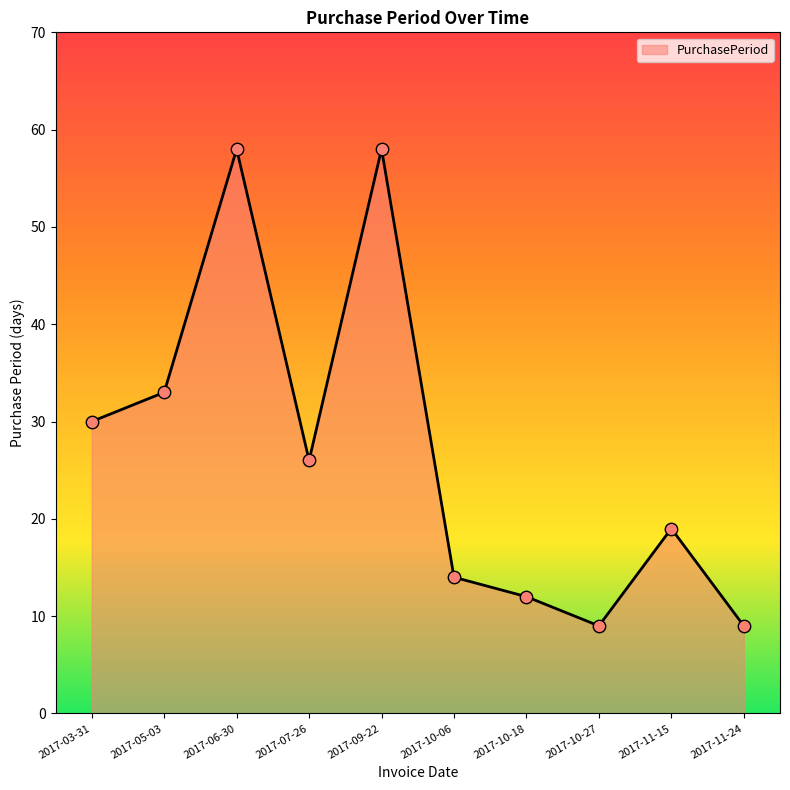

Which has a higher value, 2017-10-06 or 2017-11-24?

2017-10-06